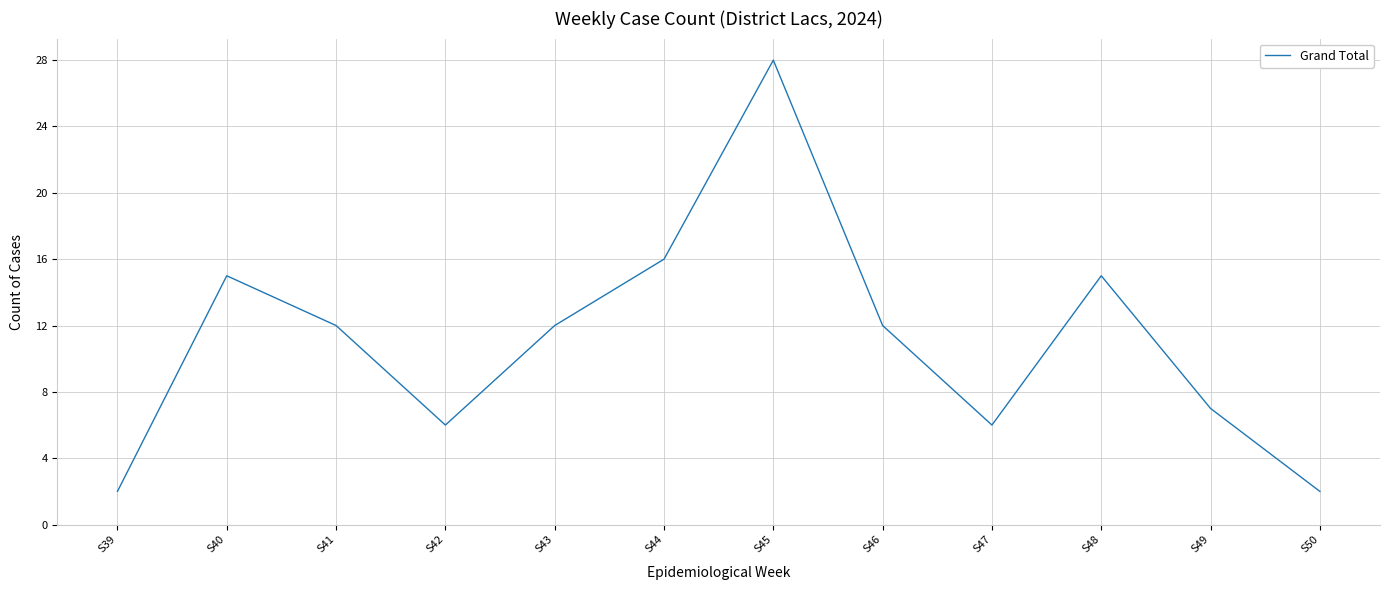

What is the difference between the values at S41 and S48?

3